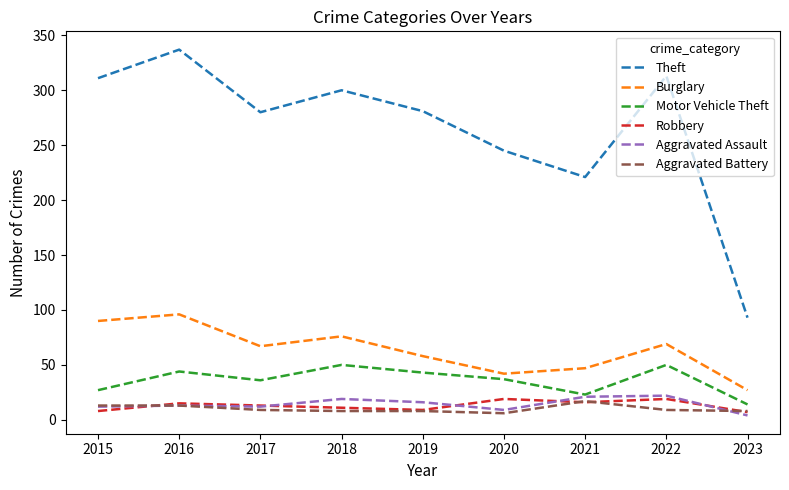

At which label does Burglary reach its minimum?

2023